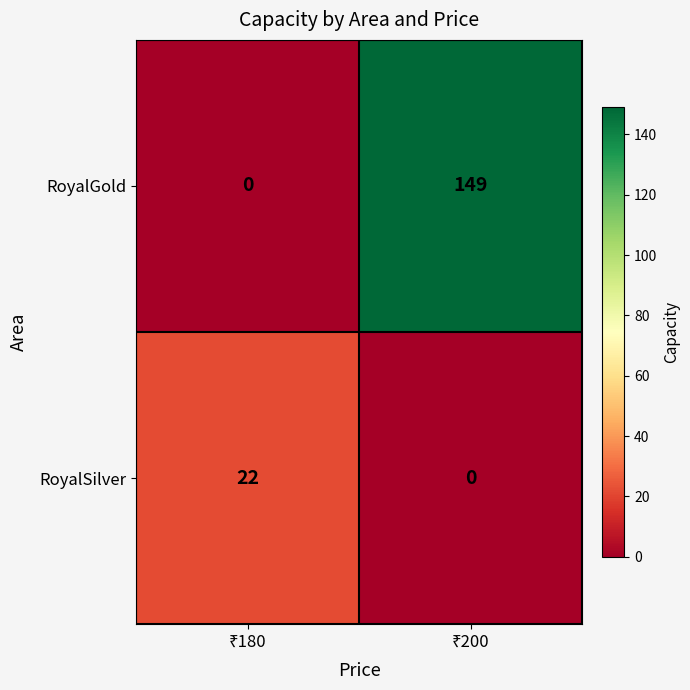

Which series has the widest spread of values?

RoyalGold